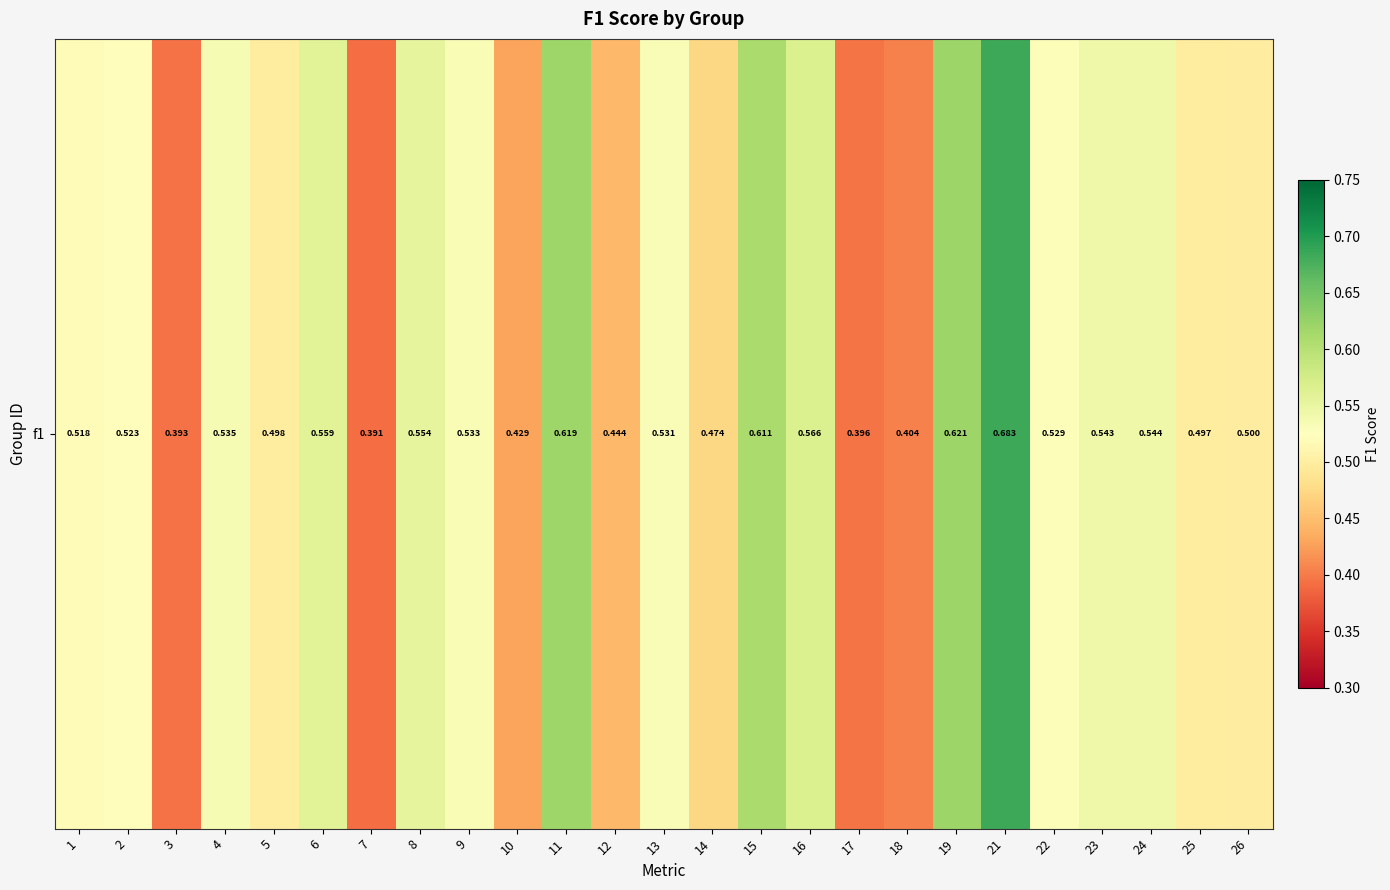

How many data points does each series have?

25